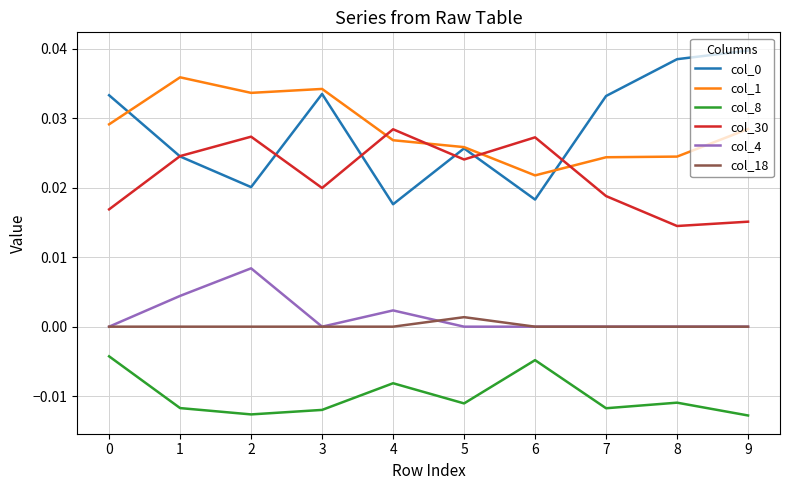

True or false: col_0 and col_8 intersect in this chart.

False